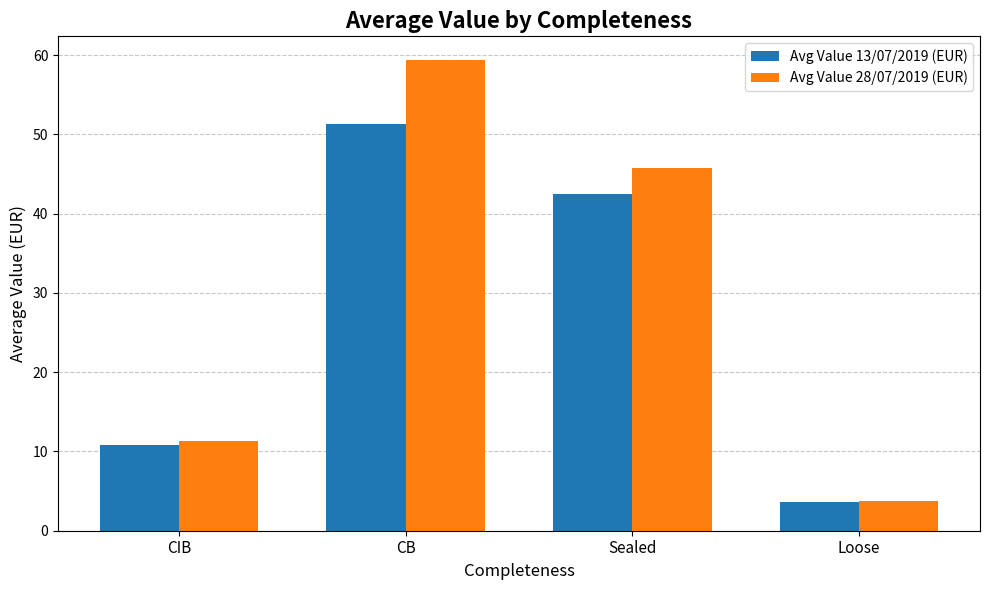

Which series has the widest spread of values?

Avg Value 28/07/2019 (EUR)